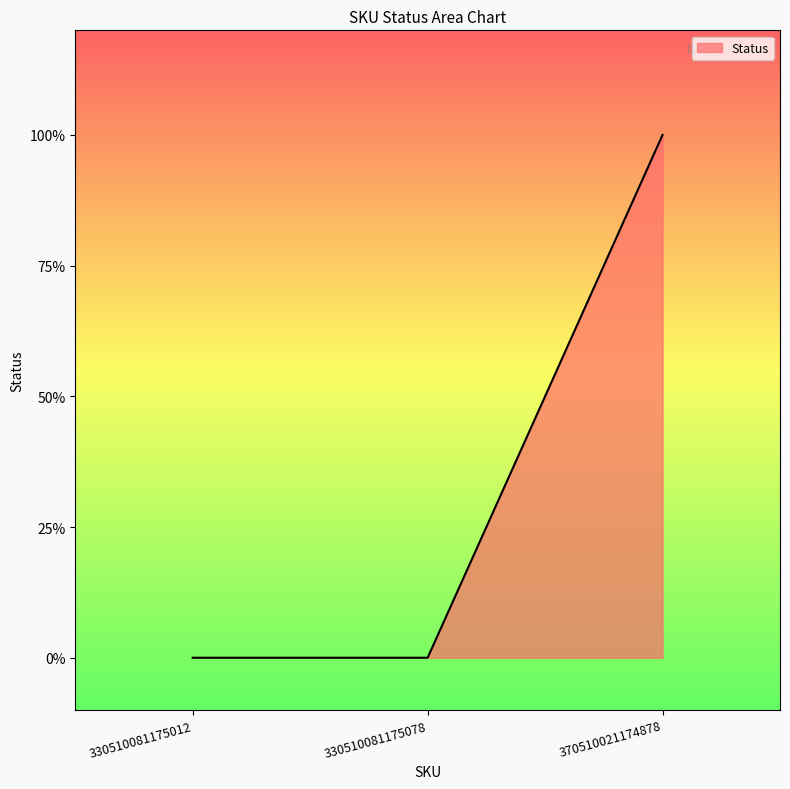

List the labels in order of value, smallest first.

330510081175012, 330510081175078, 370510021174878